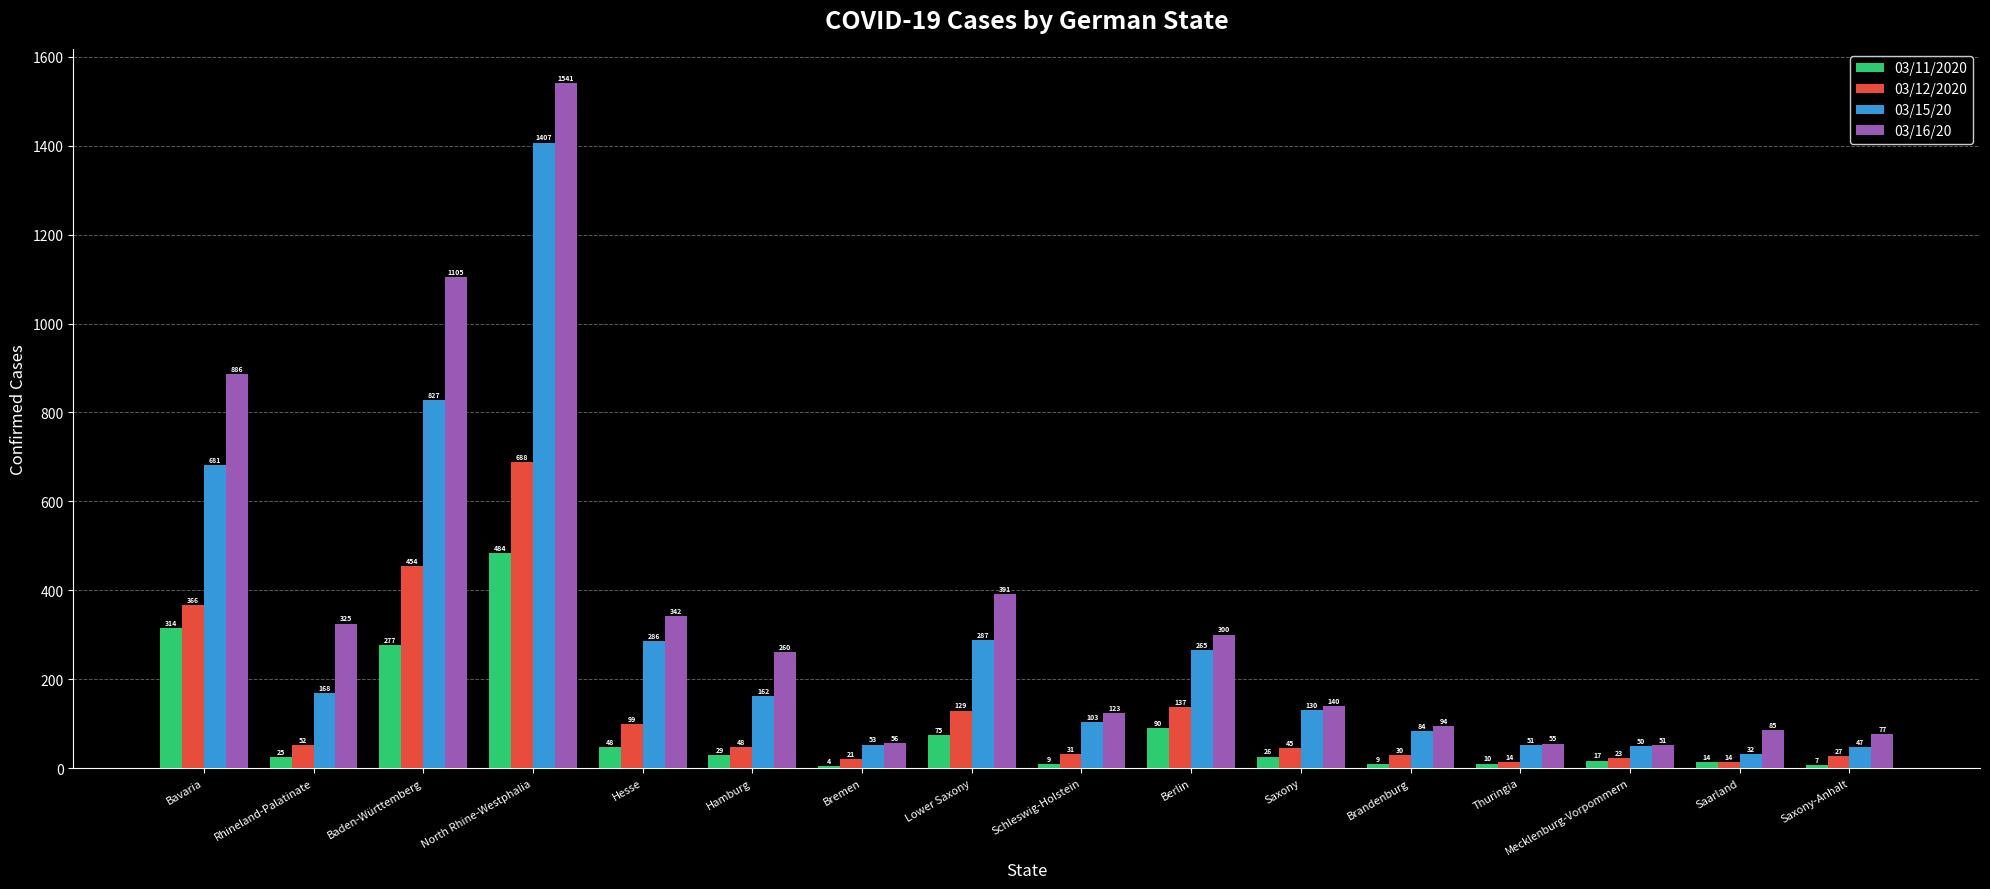

Are the bars grouped side by side (vs. stacked)?

Yes